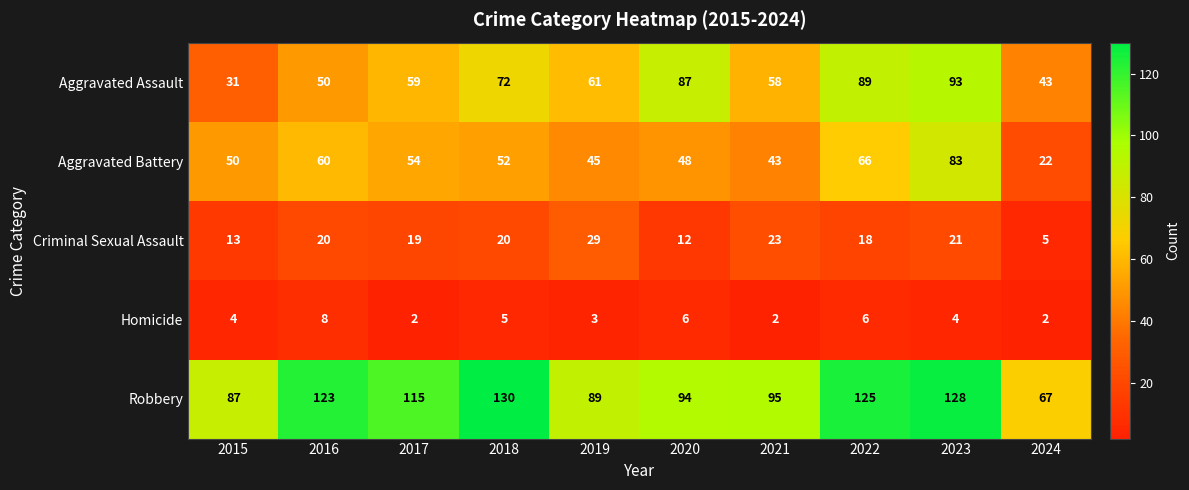

Which series has the largest total across all categories?

Robbery